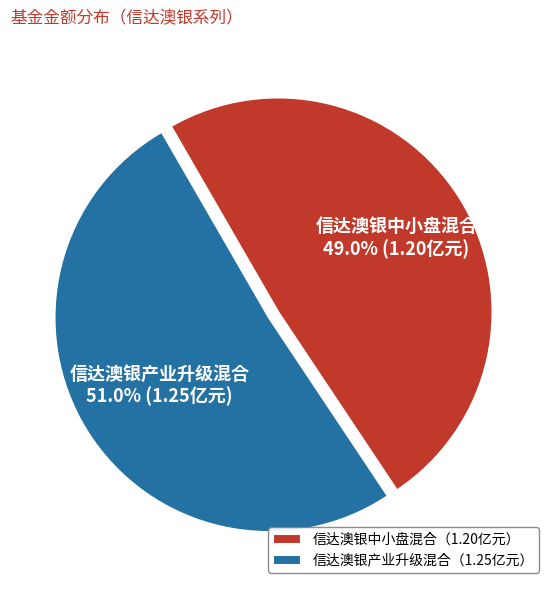

To the nearest percent, what is the combined percentage of 信达澳银中小盘混合 and 信达澳银产业升级混合?

100%